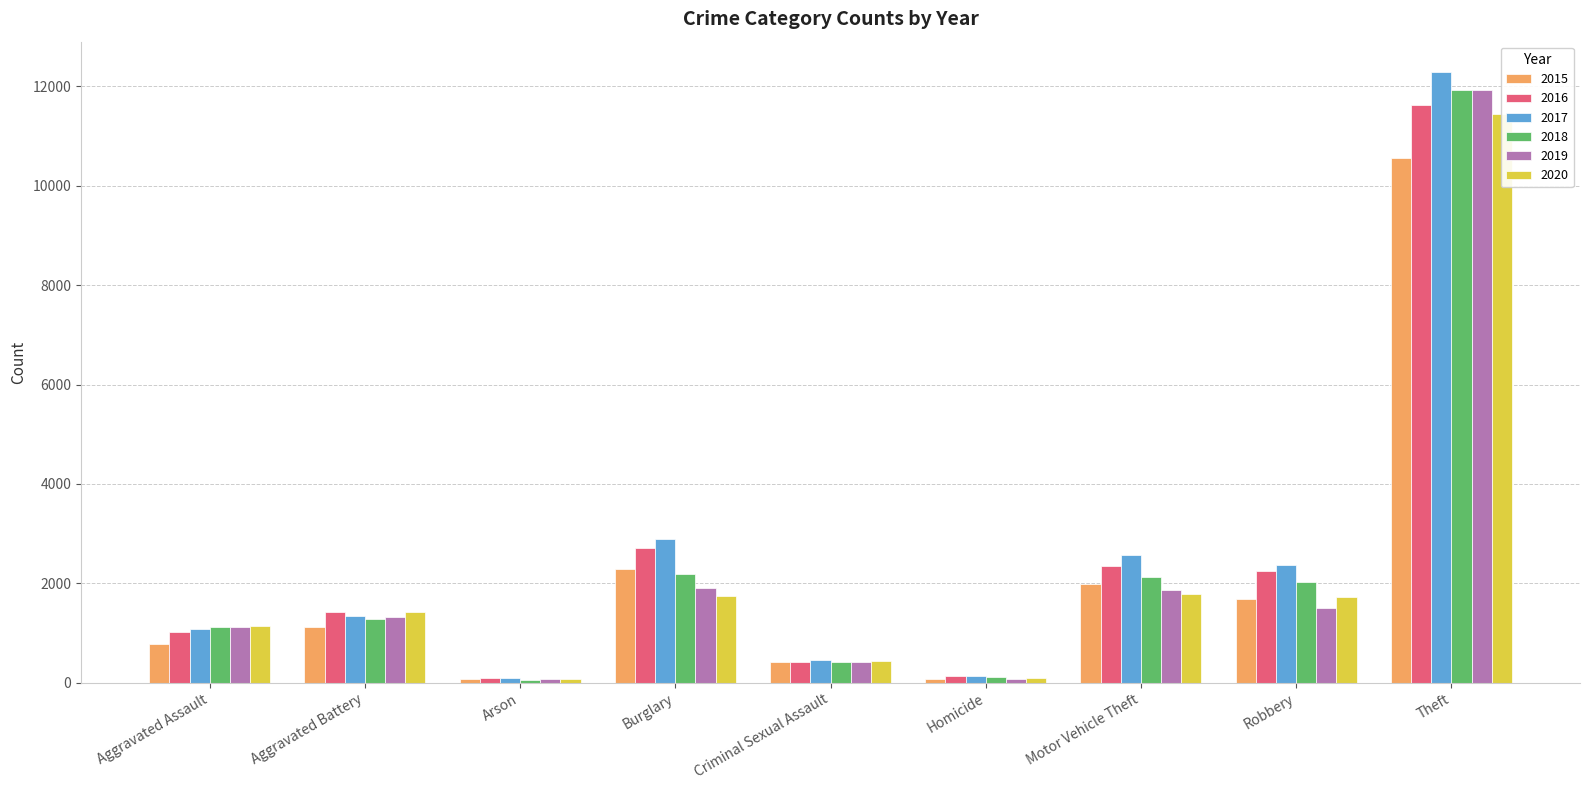

What is the label of the 4th bar from the right?

Homicide